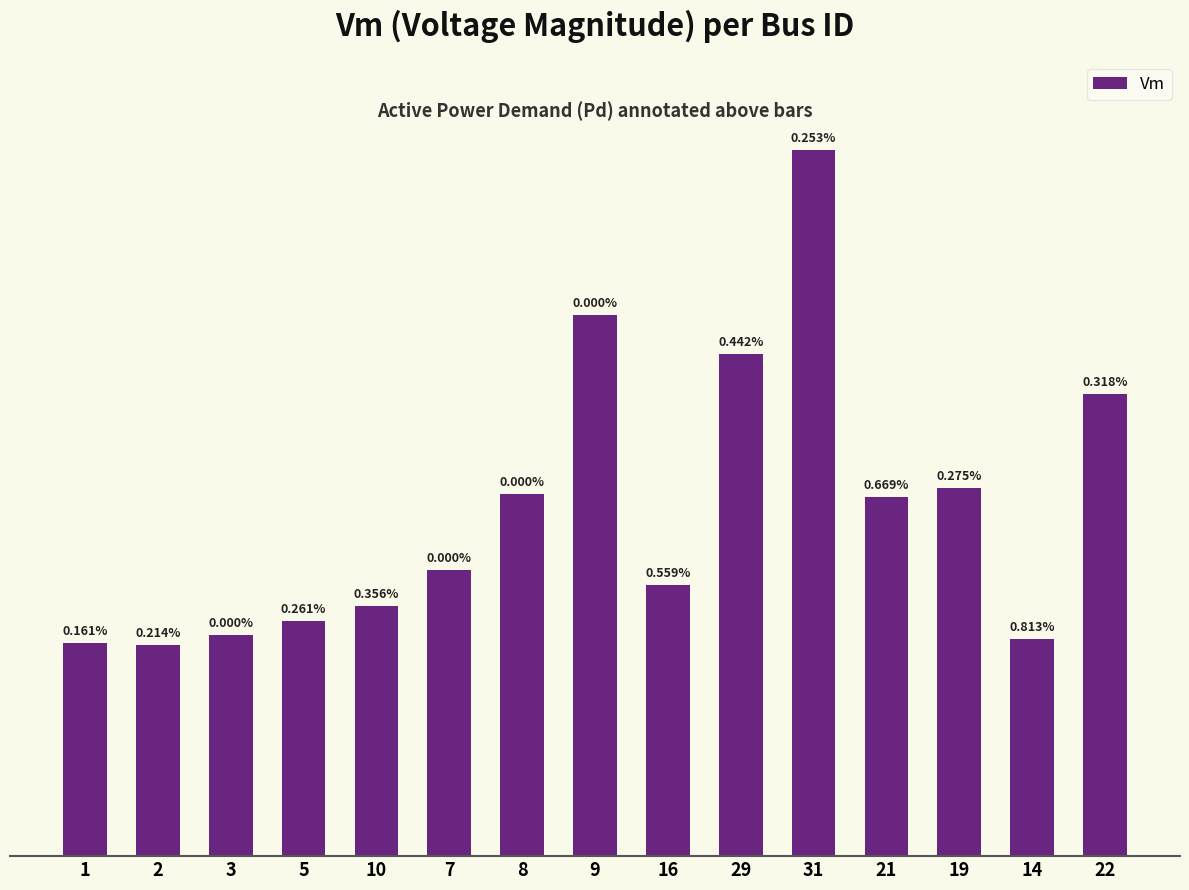

Does the chart contain any negative values?

No